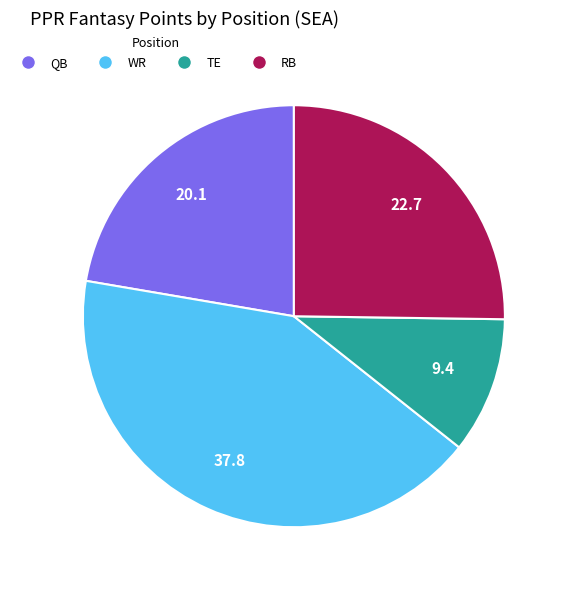

What is the largest slice in the pie chart?

WR